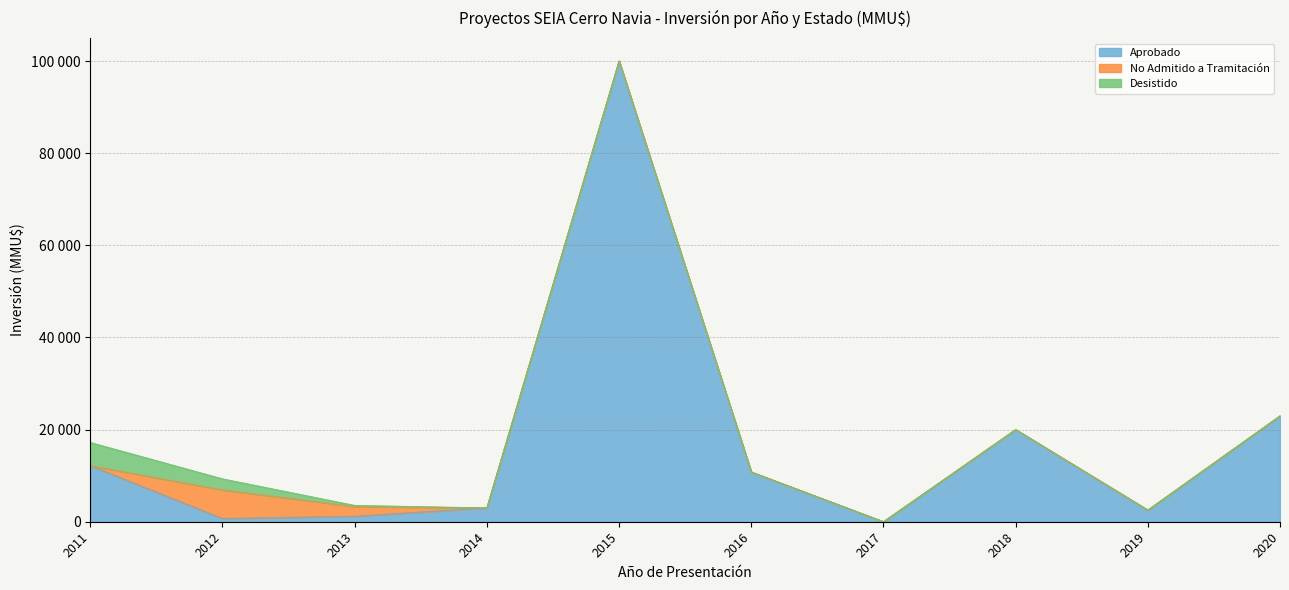

Does the chart display data point markers on the line(s)?

No